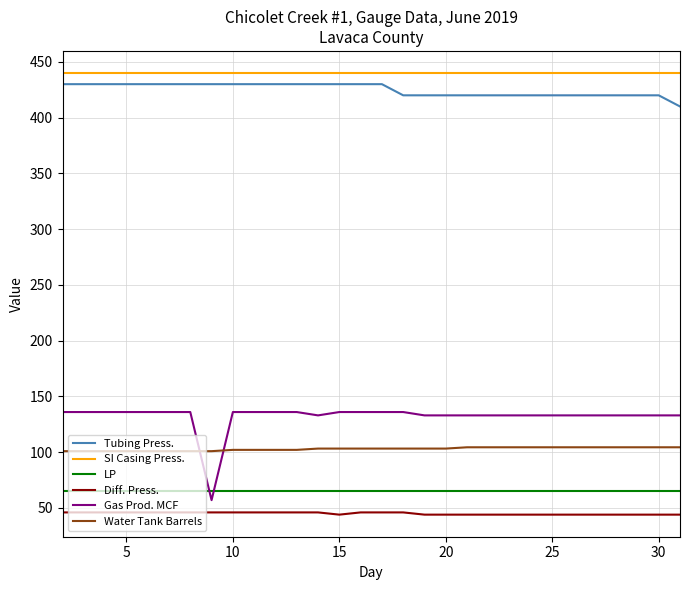

What are all the series names shown in the legend?

Tubing Press., SI Casing Press., LP, Diff. Press., Gas Prod. MCF, Water Tank Barrels